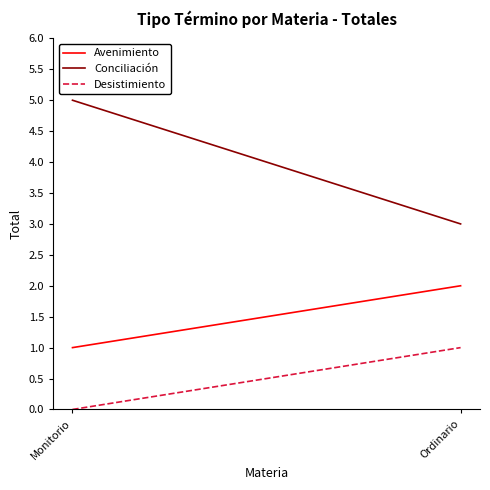

At which category is the sum across all series the highest?

Monitorio